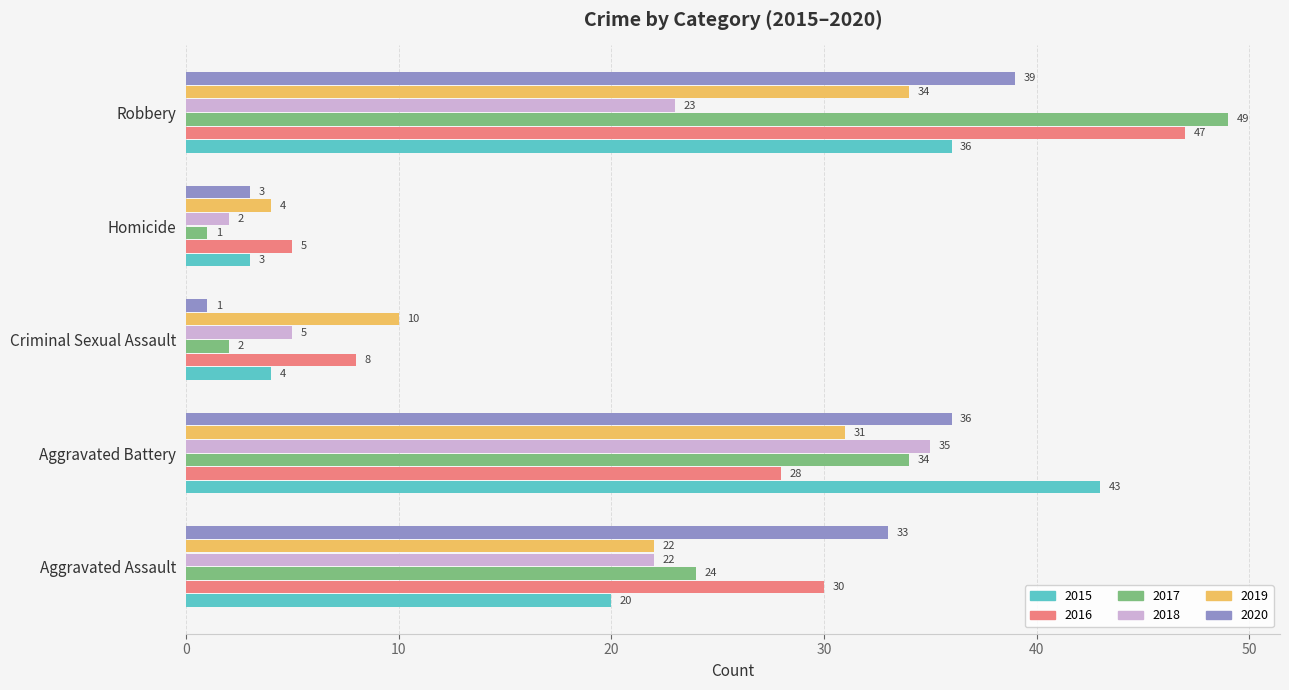

Which series has the largest total across all categories?

2016